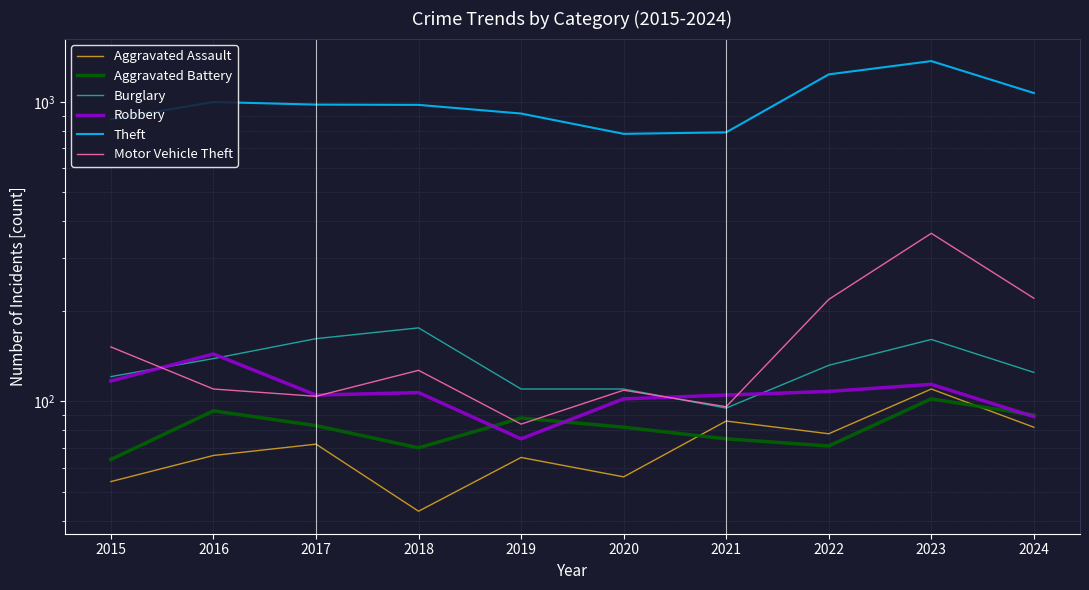

True or false: Theft and Aggravated Assault intersect in this chart.

False